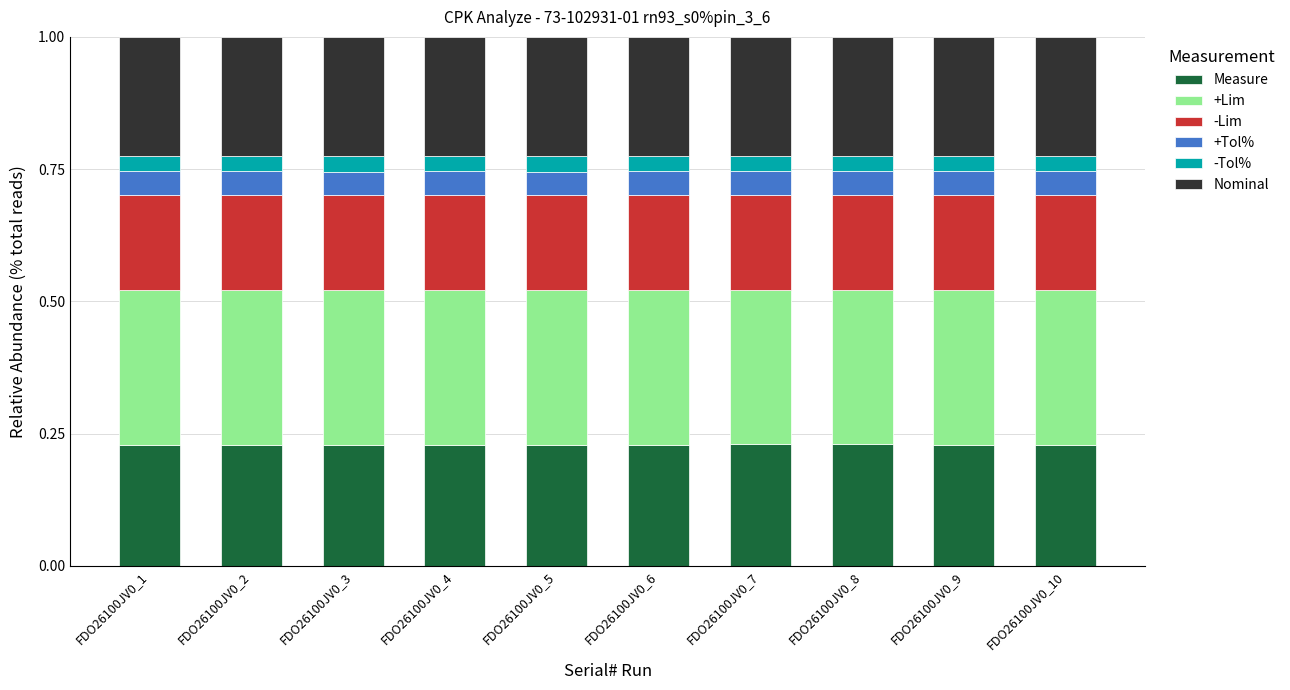

What is the total value across all series at FDO26100JV0_9?

1.0